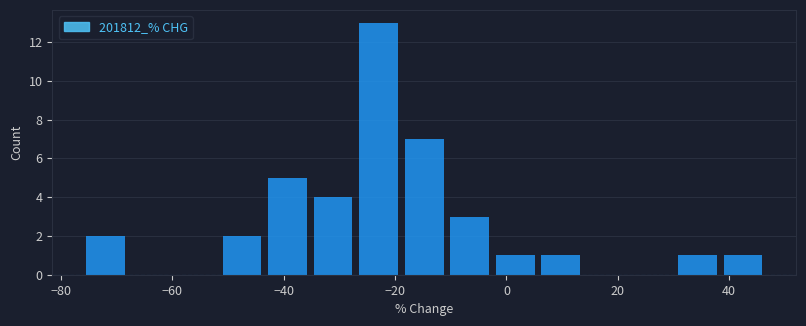

How tall is the bar that spans 38 to 46 on the x-axis? Neither the bar edges nor the heights are printed on the chart, so give them approximately, as read against the axes.

1